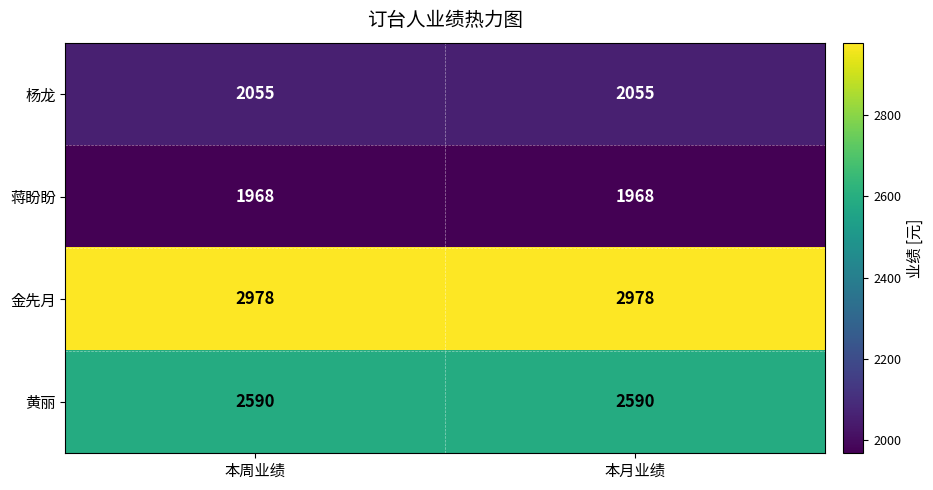

The value of 杨龙 at 本月业绩 is 2055. True or false?

True